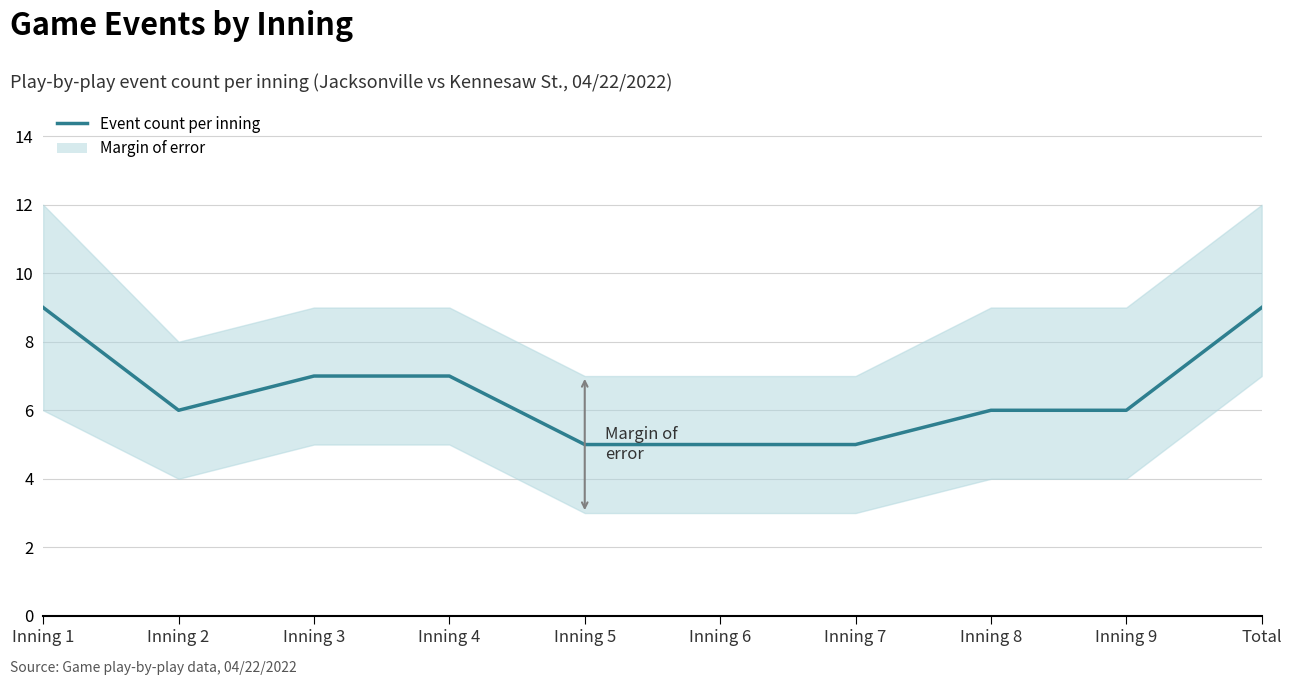

The chart shows a value of 2 at Inning 1. True or false?

False